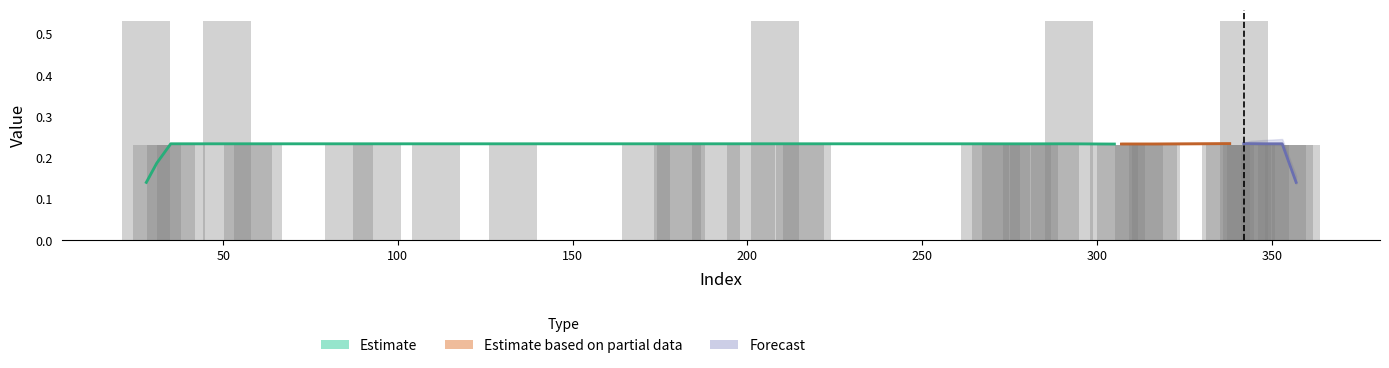

How many bars are there in total?

40